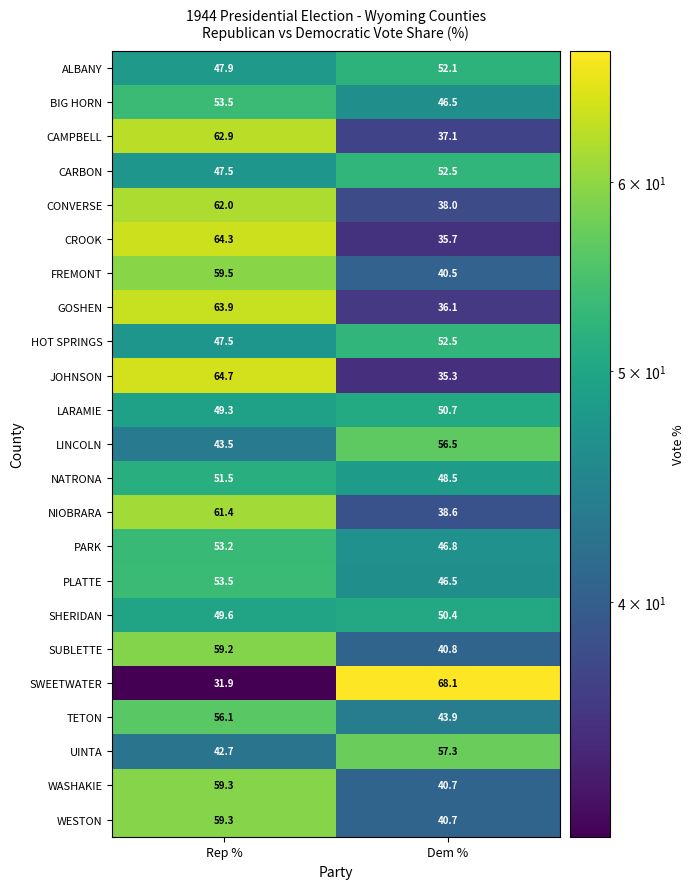

True or false: GOSHEN has a value of 63.9 at Rep %.

True